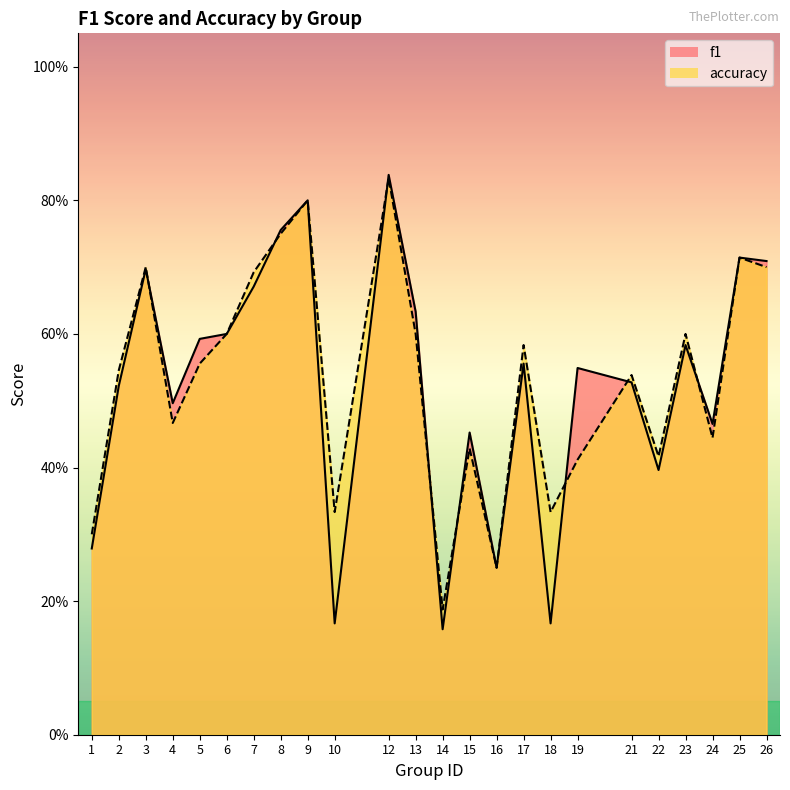

What is the value of the f1 point at the 9th from the left?

0.8